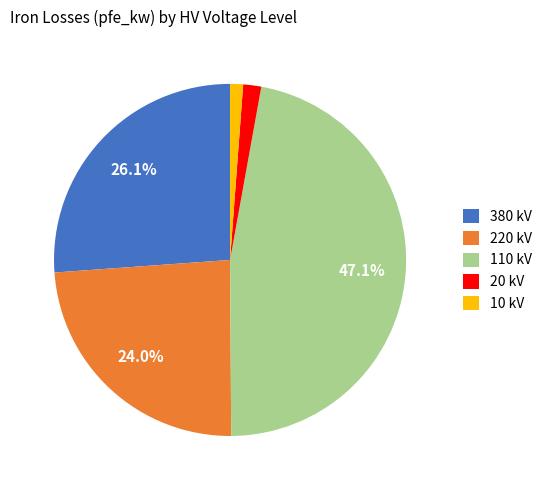

What percentage is NOT represented by 380 kV?

73.9%